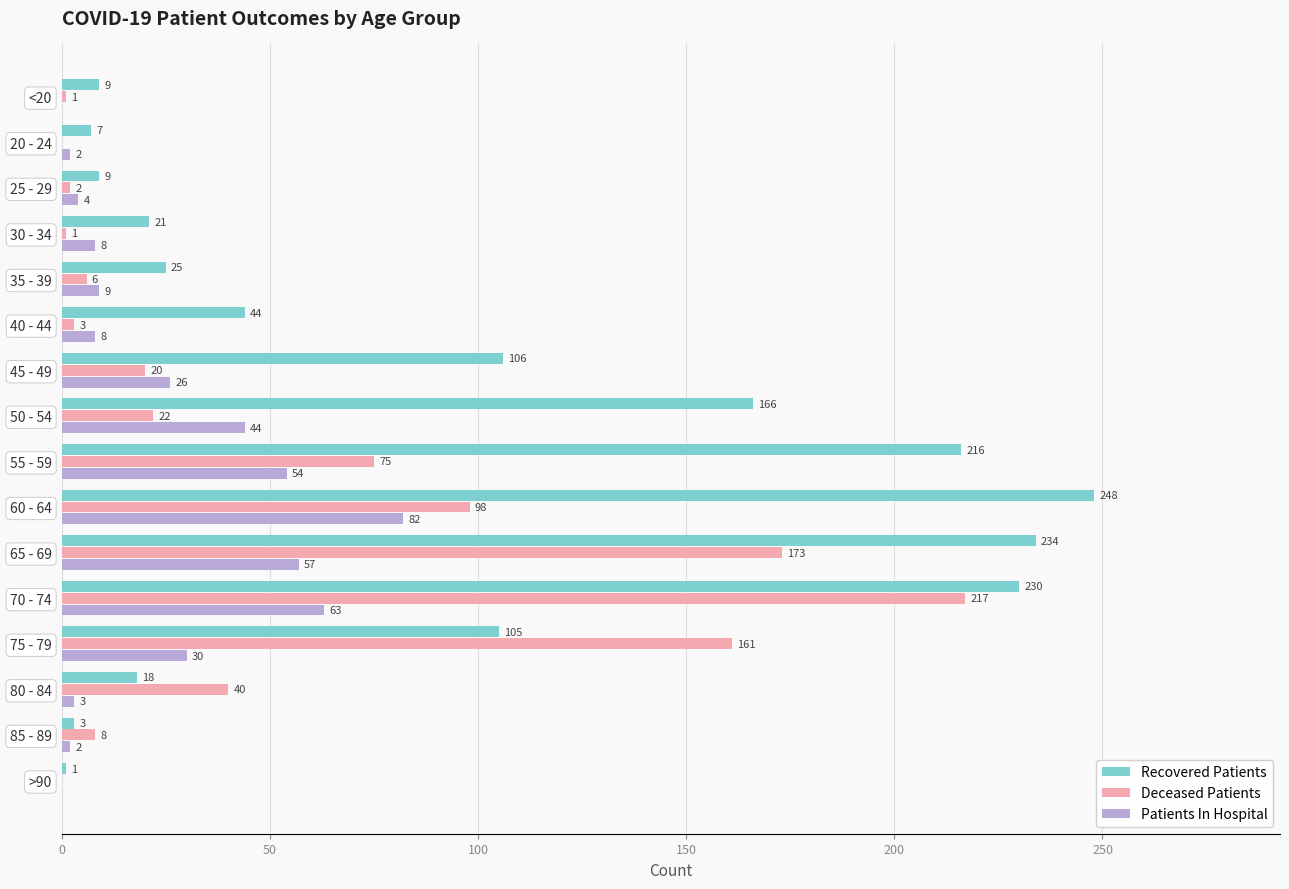

The Recovered Patients series shows 9 at <20. True or false?

True